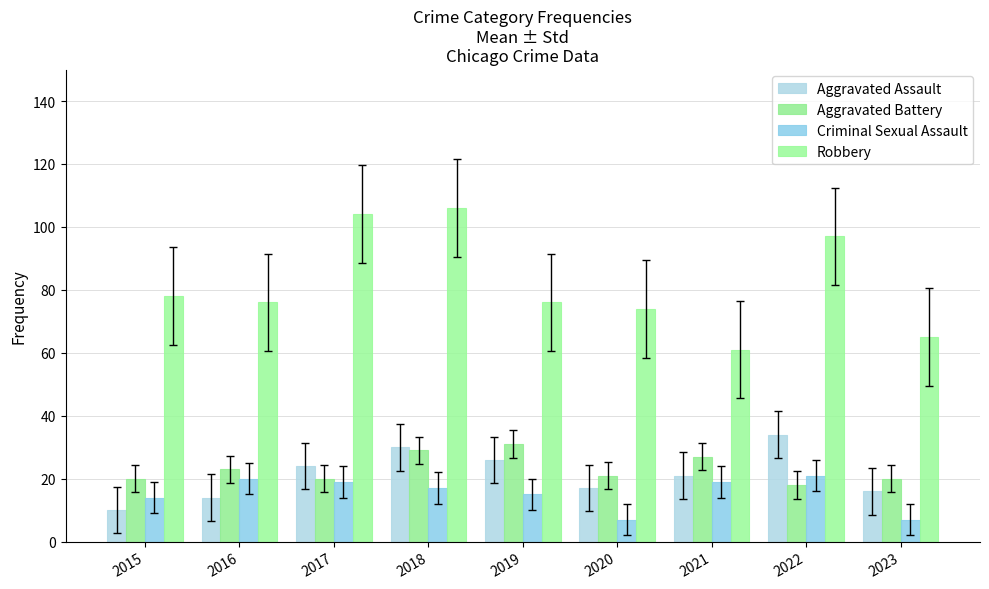

Which series has the largest total across all categories?

Robbery